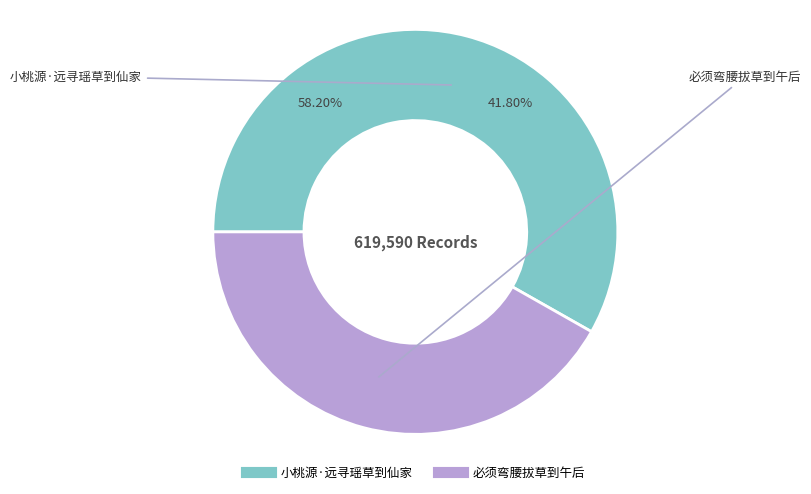

The 必须弯腰拔草到午后 slice represents 42% of the pie. True or false?

True